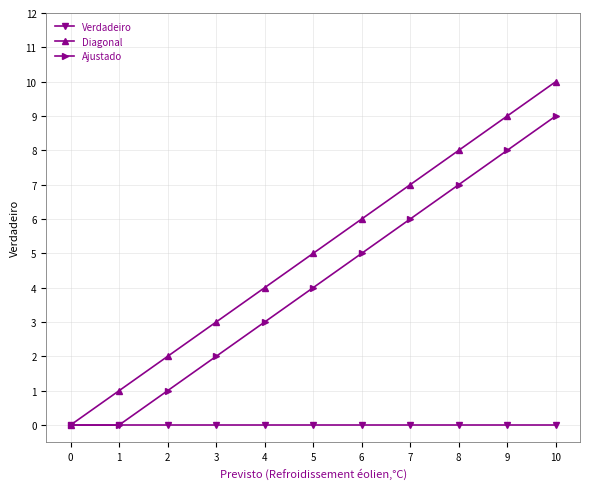

Which series has the widest spread of values?

Diagonal